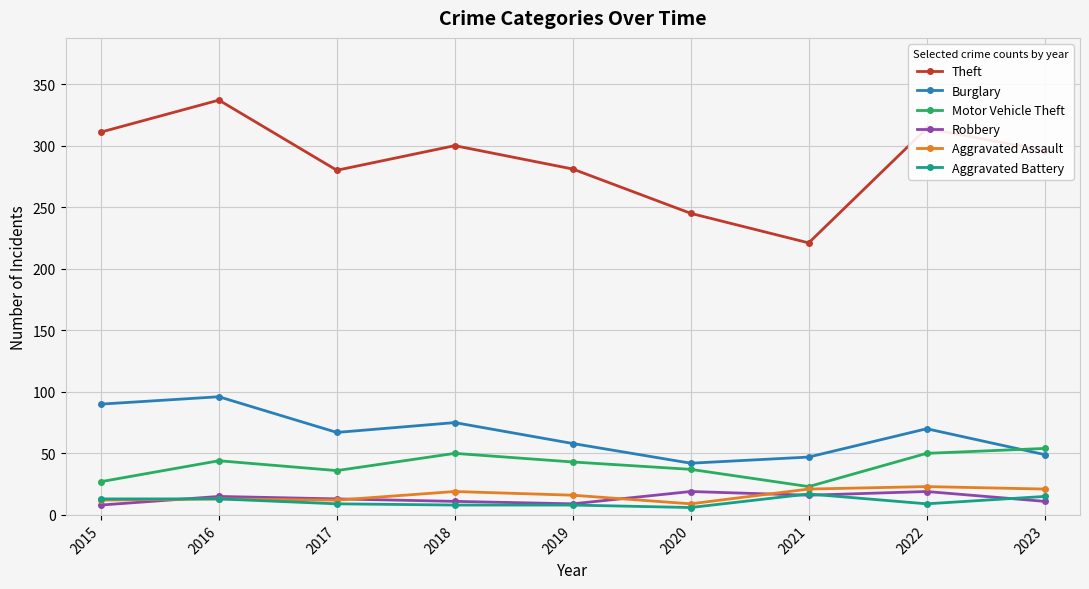

What is the value of the Motor Vehicle Theft point at the 5th from the left?

43